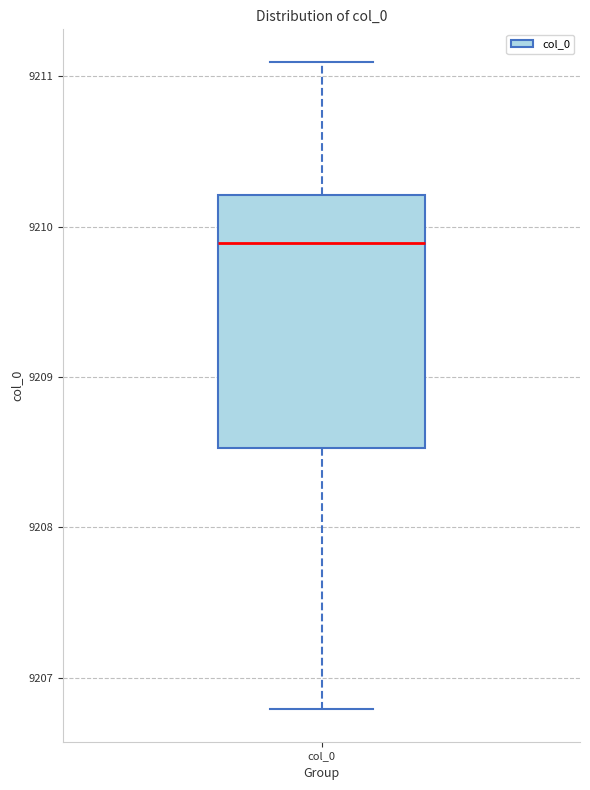

Transcribe this box plot: give where the median line is, the range the box spans, and where the two whiskers end, as read against the y-axis. The values are not printed on the chart, so give them approximately, as read against the axis.

median 9209.9, box 9208.5 to 9210.2, whiskers 9206.8 to 9211.1